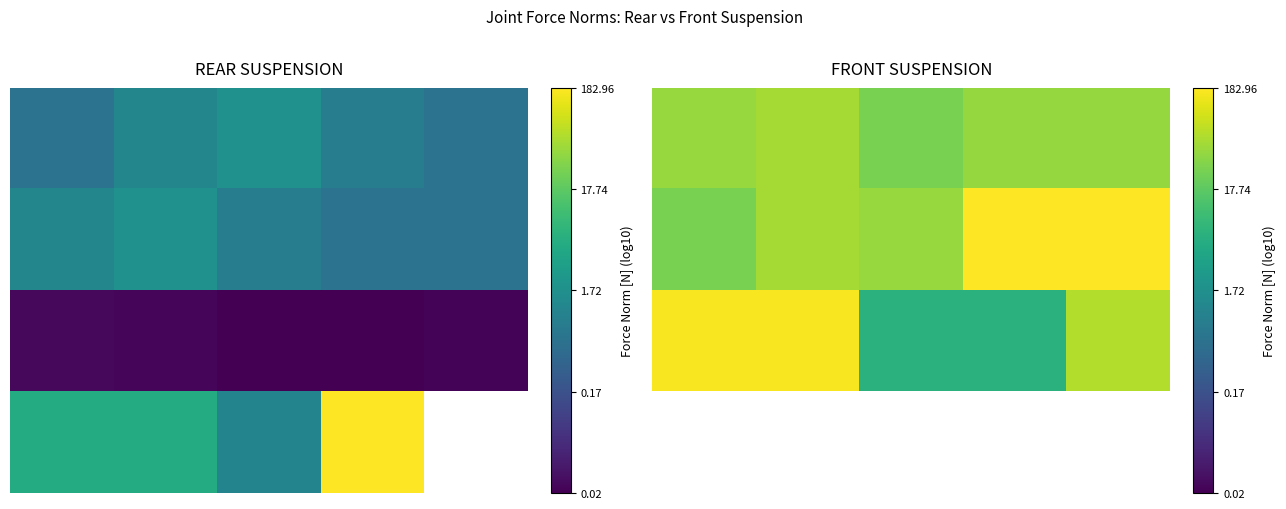

True or false: 1.0 has a value of 1.6 at 2.

True